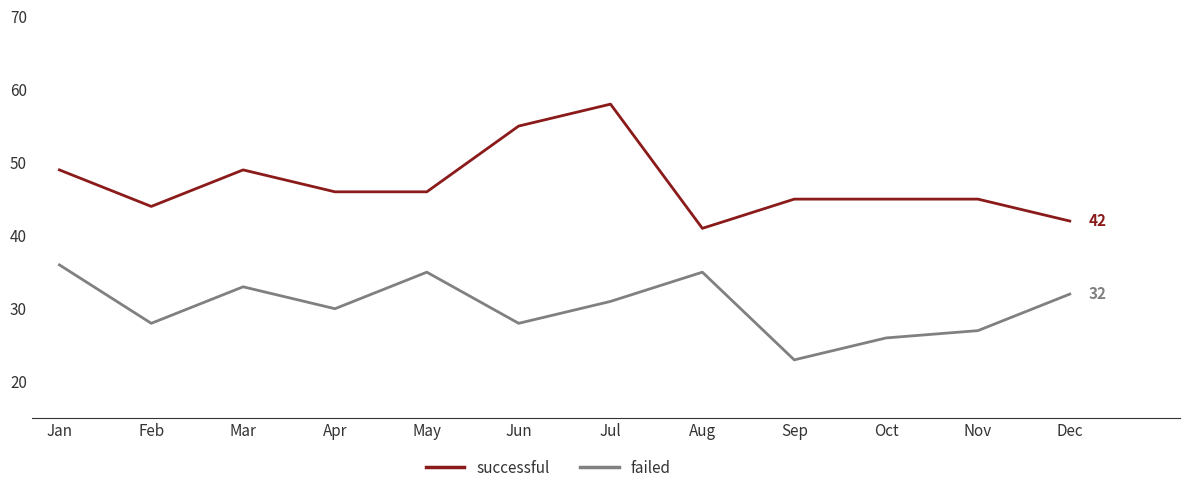

The value of failed at Aug is 35. True or false?

True